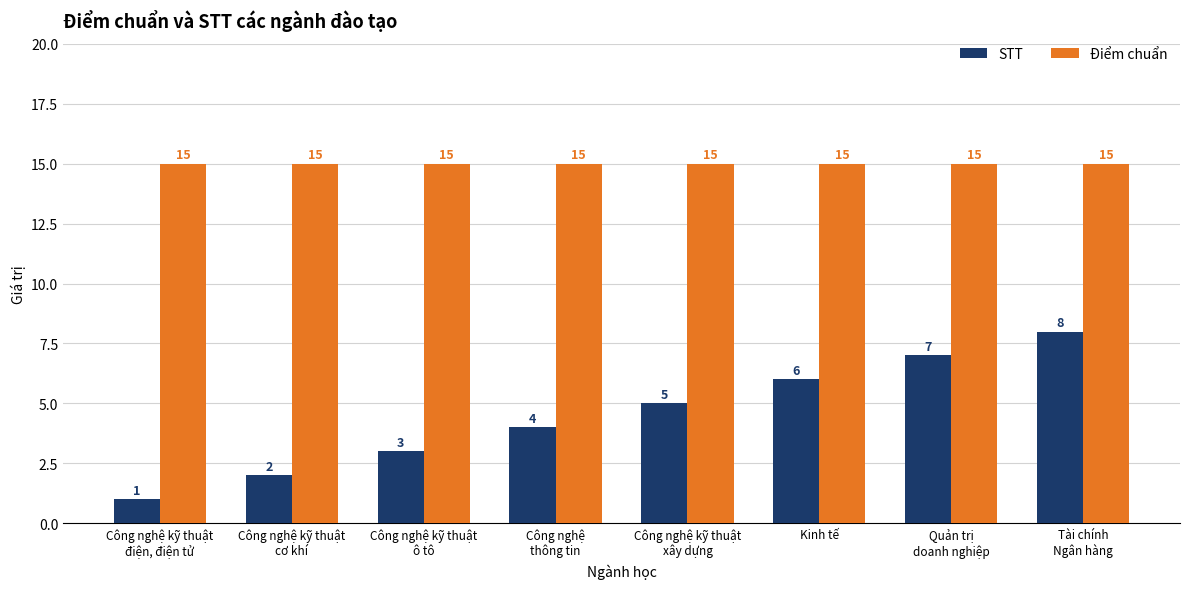

The value of Điểm chuẩn at Kinh tế is 24. True or false?

False